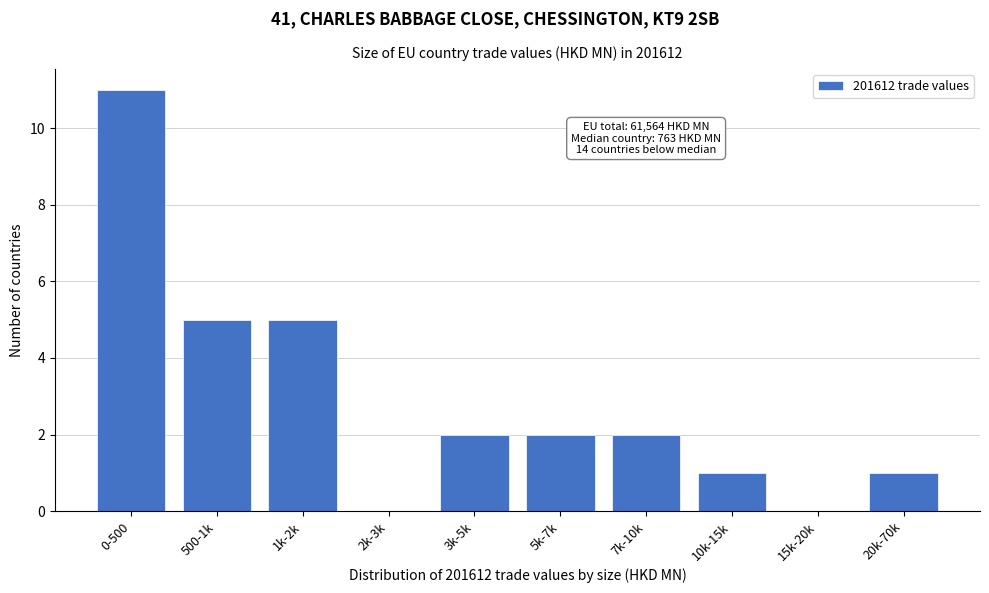

Reading left to right, extract all data points from this chart.

0-500=11	500-1k=5	1k-2k=5	2k-3k=0	3k-5k=2	5k-7k=2	7k-10k=2	10k-15k=1	15k-20k=0	20k-70k=1